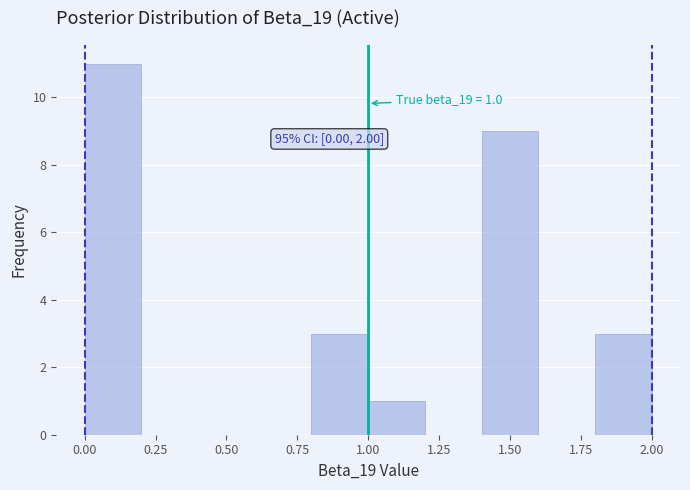

Over which range of the x-axis is the bar tallest?

0.0 to 0.2